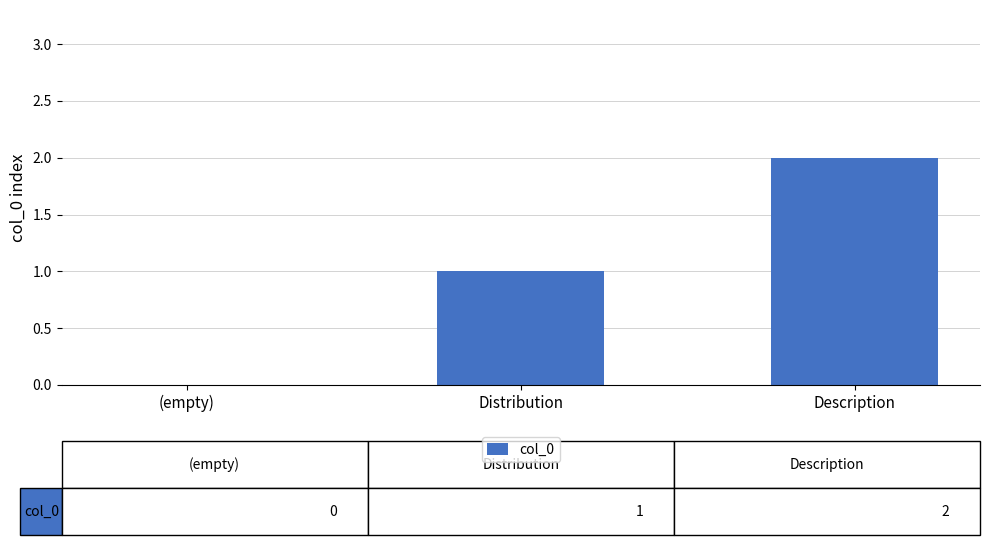

Which category has the highest value across all series?

Description